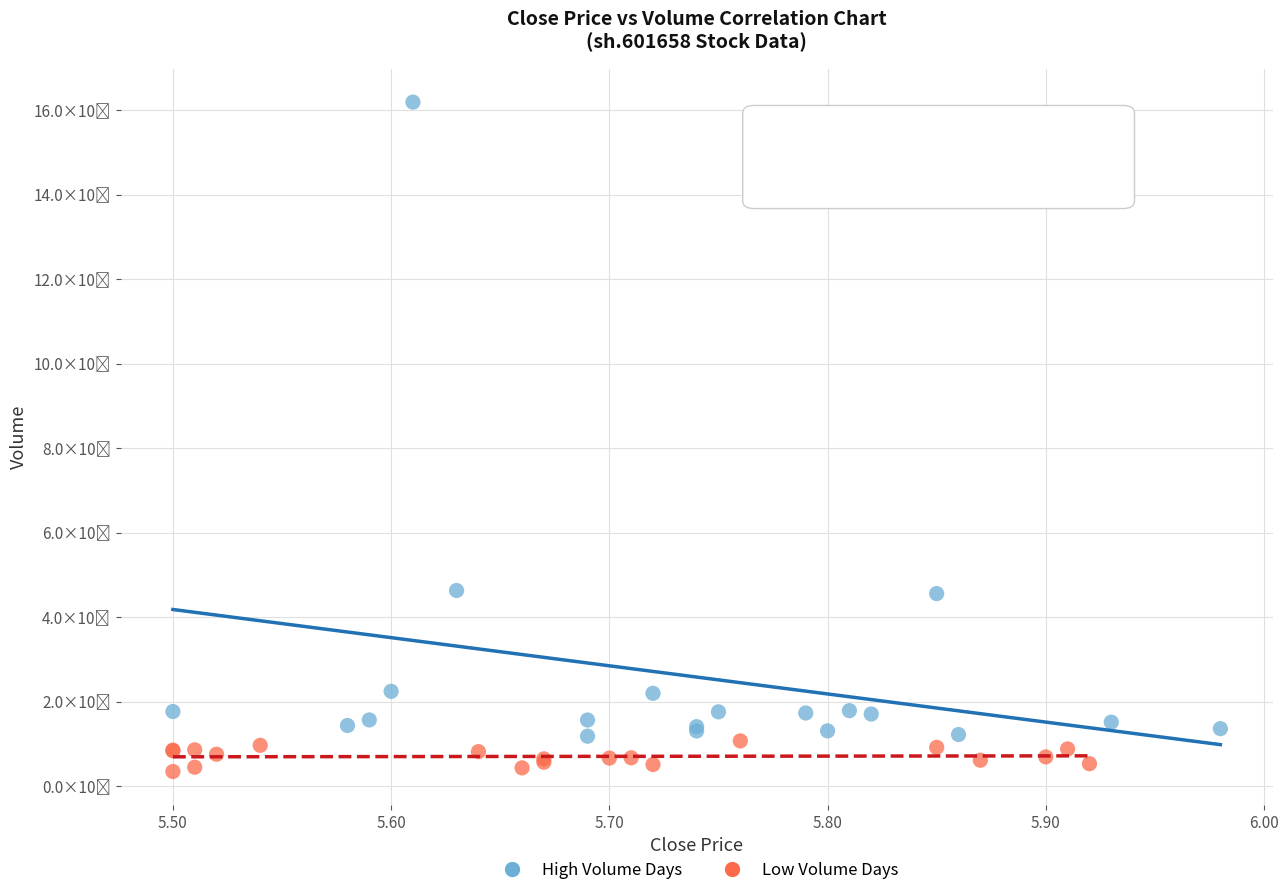

What are all the series names shown in the legend?

High Volume Days, Low Volume Days